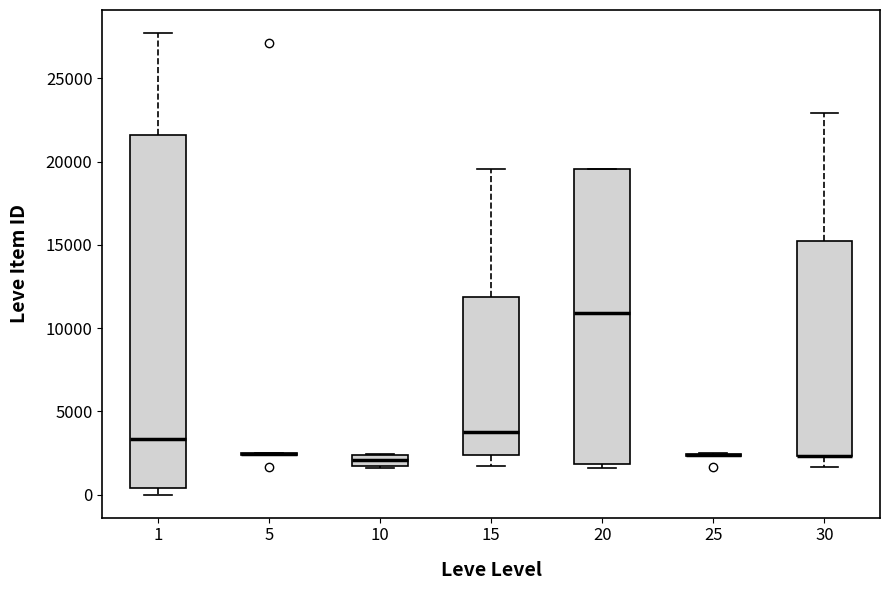

Comparing the boxes themselves (not the whiskers), which one is the tallest?

1